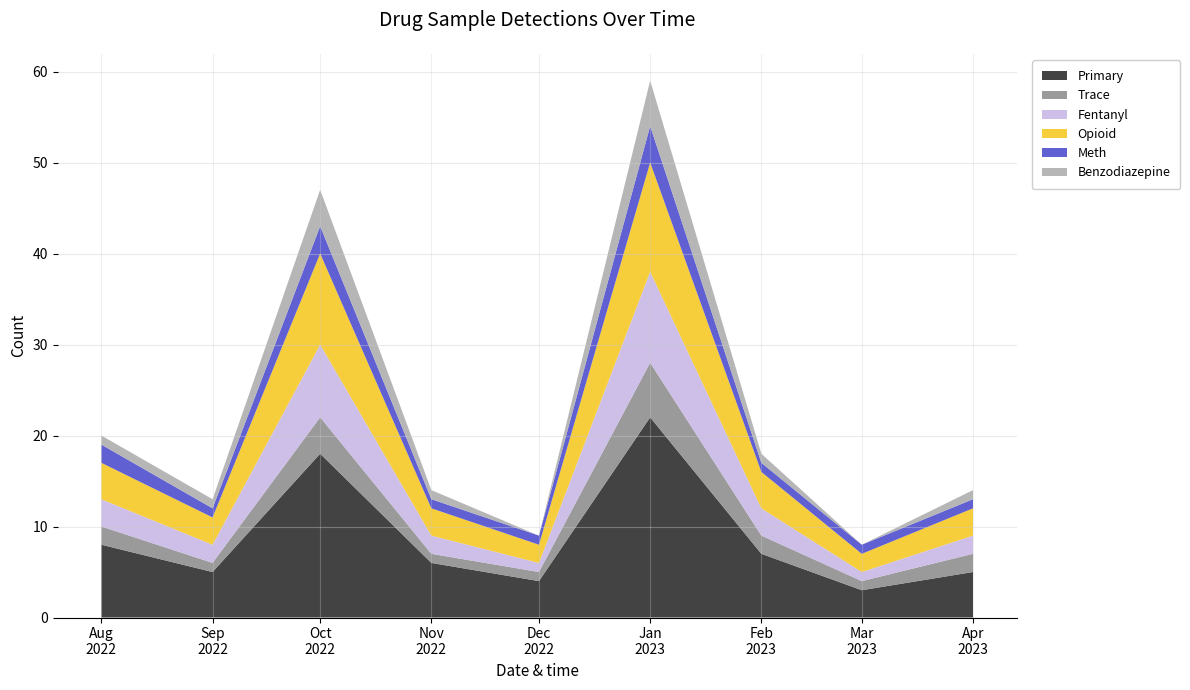

Reading left to right, what are all the values shown in this chart?

Primary: 0=8	1=5	2=18	3=6	4=4	5=22	6=7	7=3	8=5
Trace: 0=2	1=1	2=4	3=1	4=1	5=6	6=2	7=1	8=2
Fentanyl: 0=3	1=2	2=8	3=2	4=1	5=10	6=3	7=1	8=2
Opioid: 0=4	1=3	2=10	3=3	4=2	5=12	6=4	7=2	8=3
Meth: 0=2	1=1	2=3	3=1	4=1	5=4	6=1	7=1	8=1
Benzodiazepine: 0=1	1=1	2=4	3=1	4=0	5=5	6=1	7=0	8=1